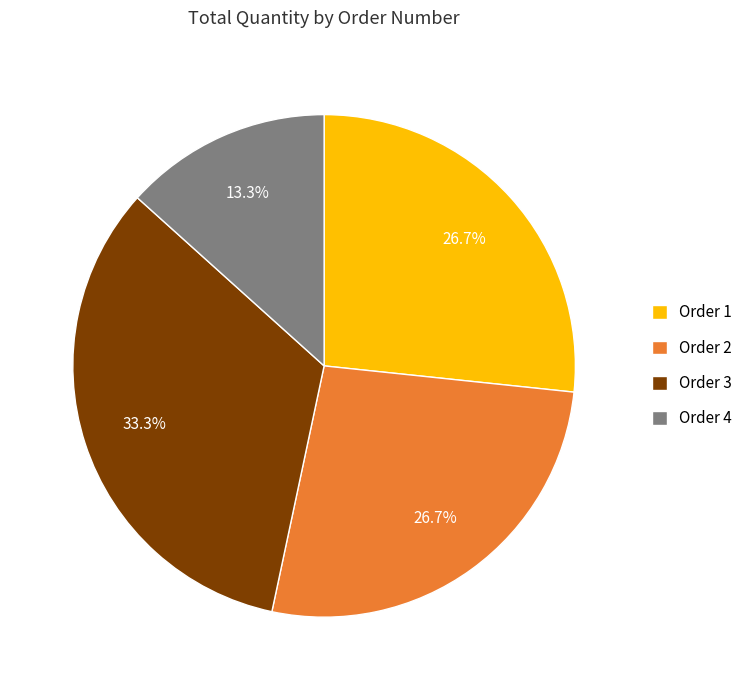

How much of the chart is everything except Order 2?

73.3%